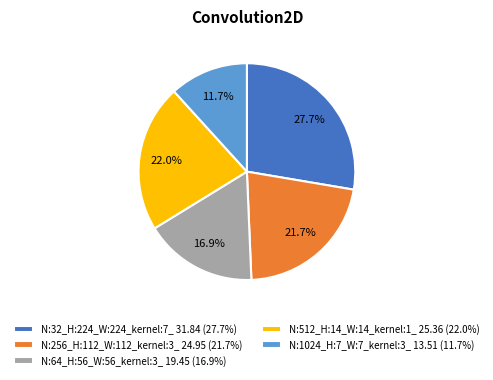

Combined, what portion of the pie is N:32_H:224_W:224_kernel:7_ and N:64_H:56_W:56_kernel:3_?

44.6%